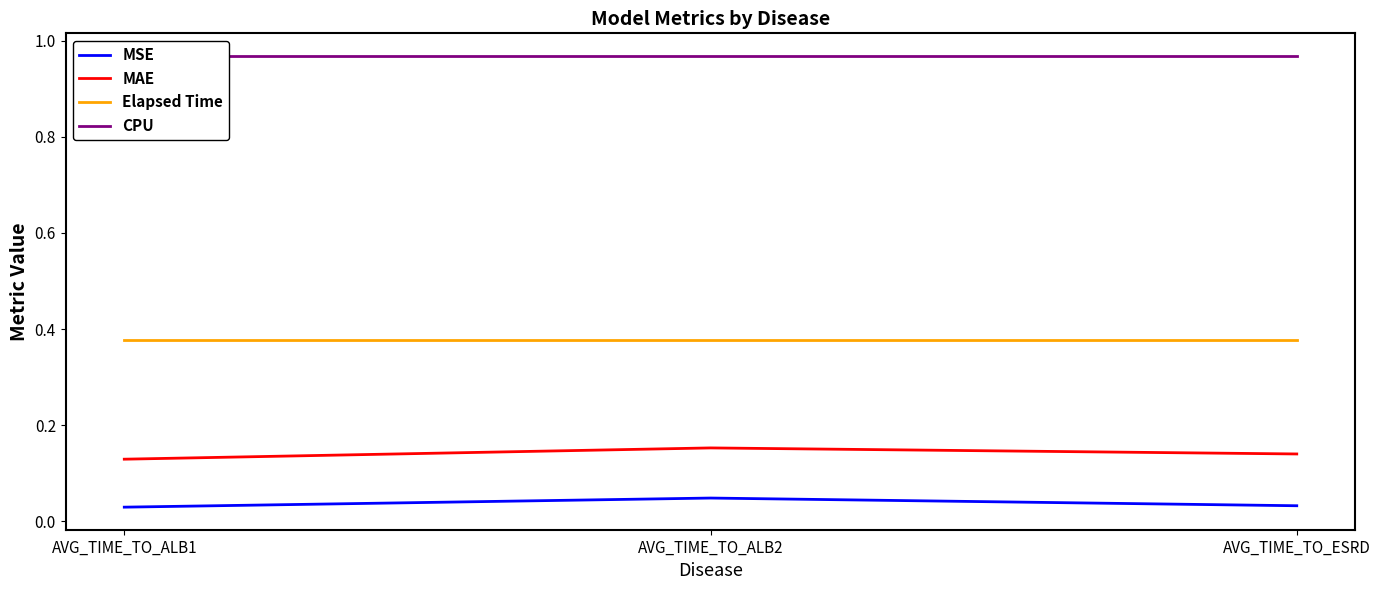

Which series has the widest spread of values?

MAE